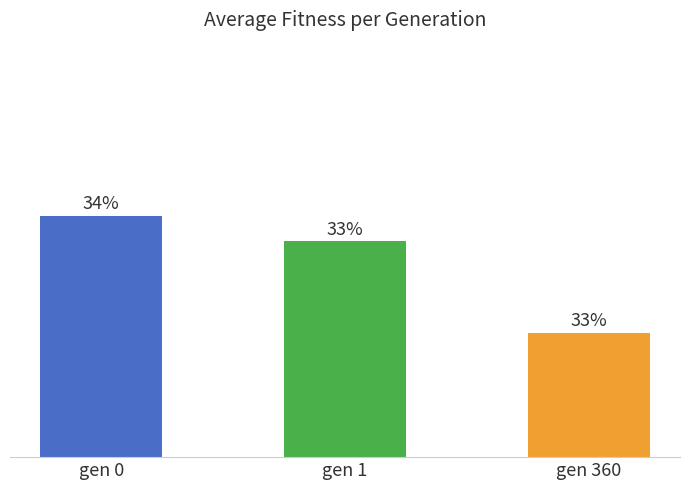

Approximately how many times larger is the value at gen 0 compared to gen 1?

1.0